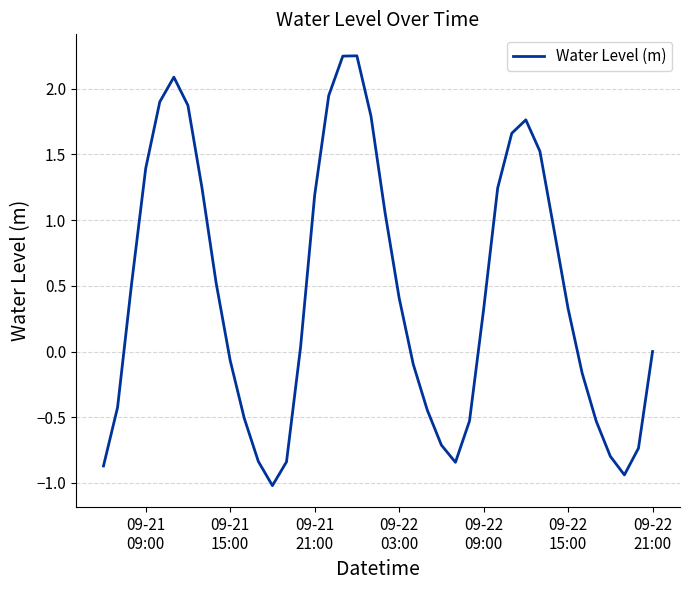

What is the difference between the maximum and minimum values?

3.3